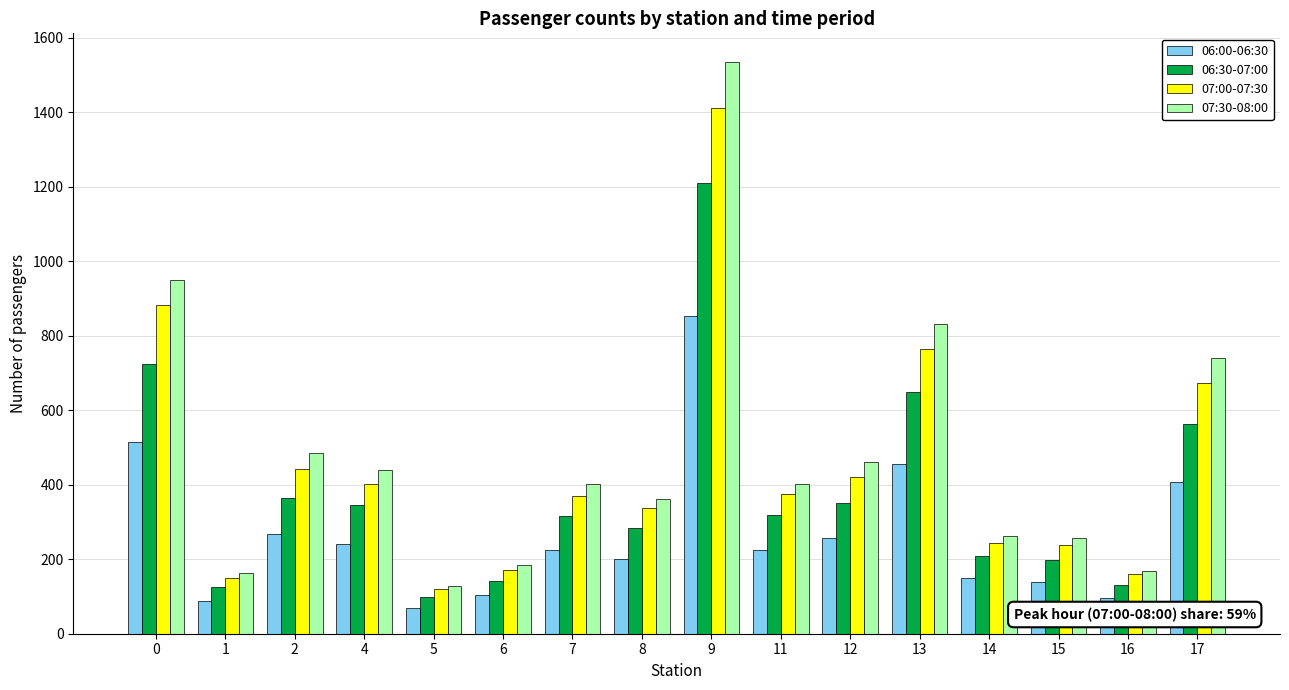

What is the value of the 06:30-07:00 bar at the 12th from the left?

649